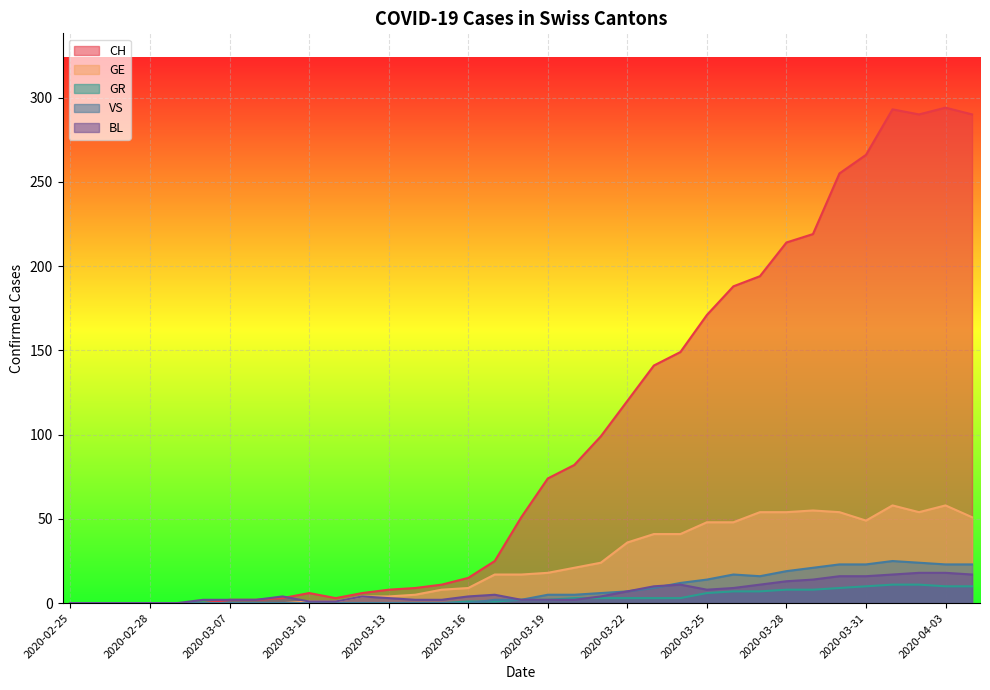

At which label does GR first exceed 2?

2020-03-20